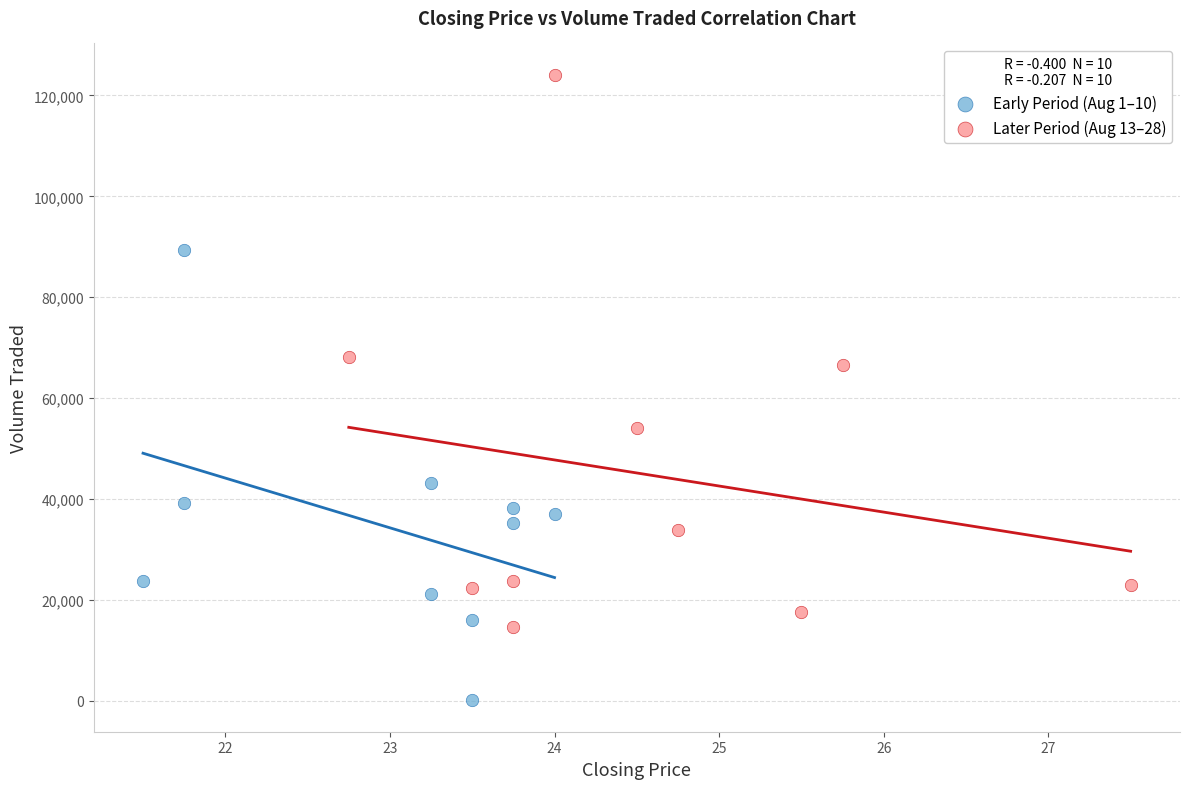

Which series reaches the maximum Y coordinate?

Later Period (Aug 13–28)